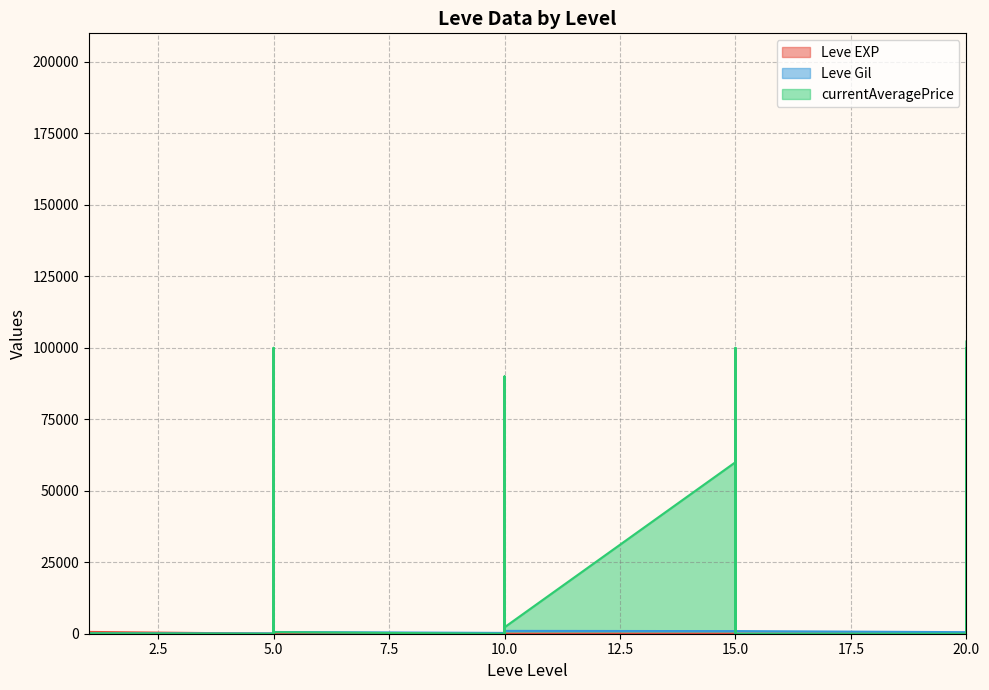

Where does the Leve Gil series first go above 570?

1